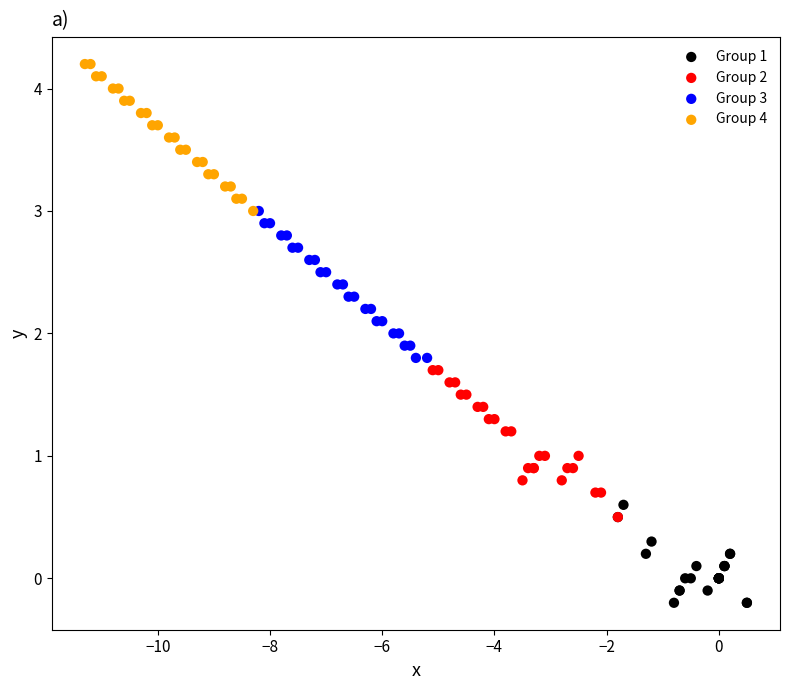

Which series contains the highest Y value?

Group 4